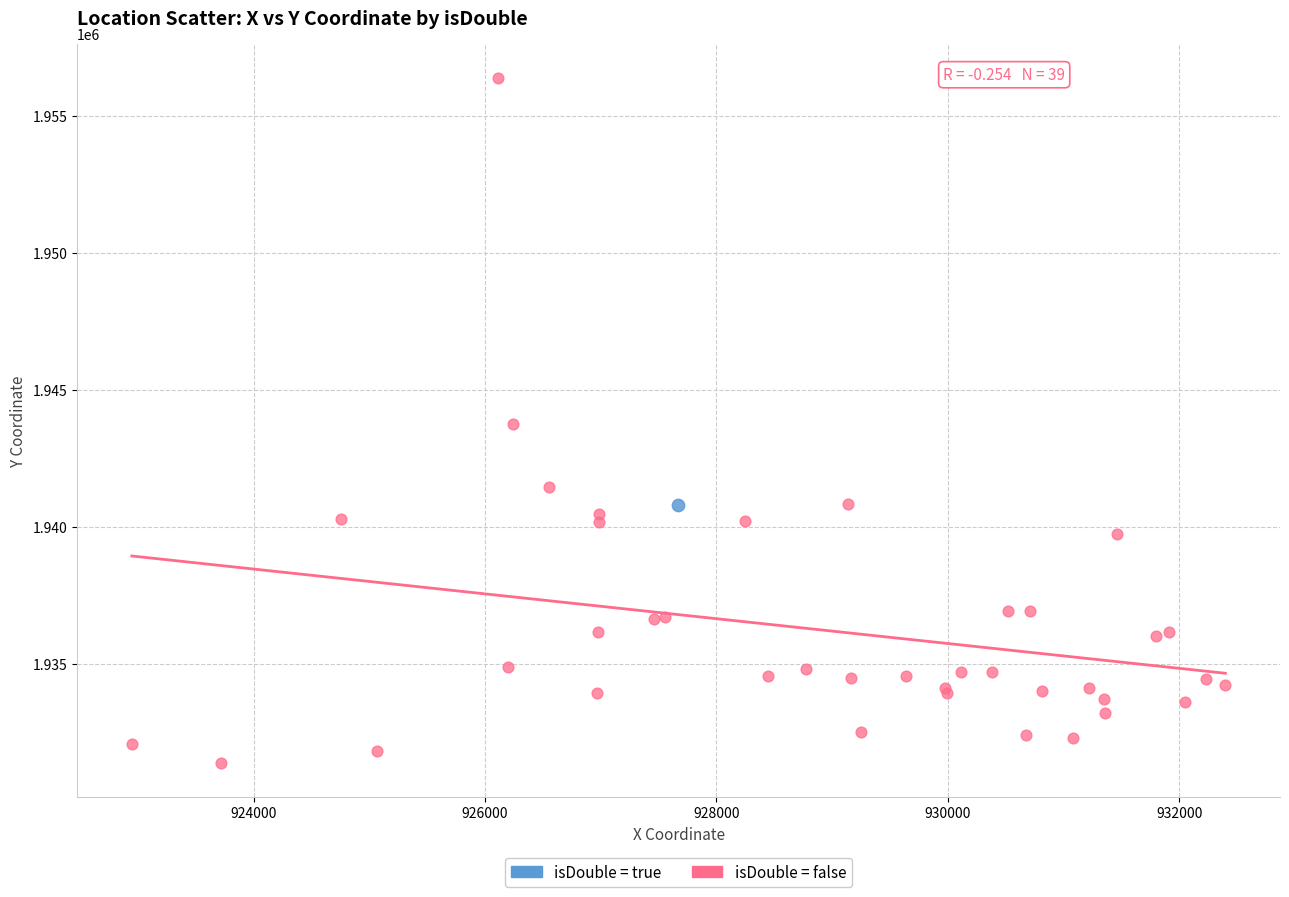

What are all the series names shown in the legend?

isDouble = true, isDouble = false